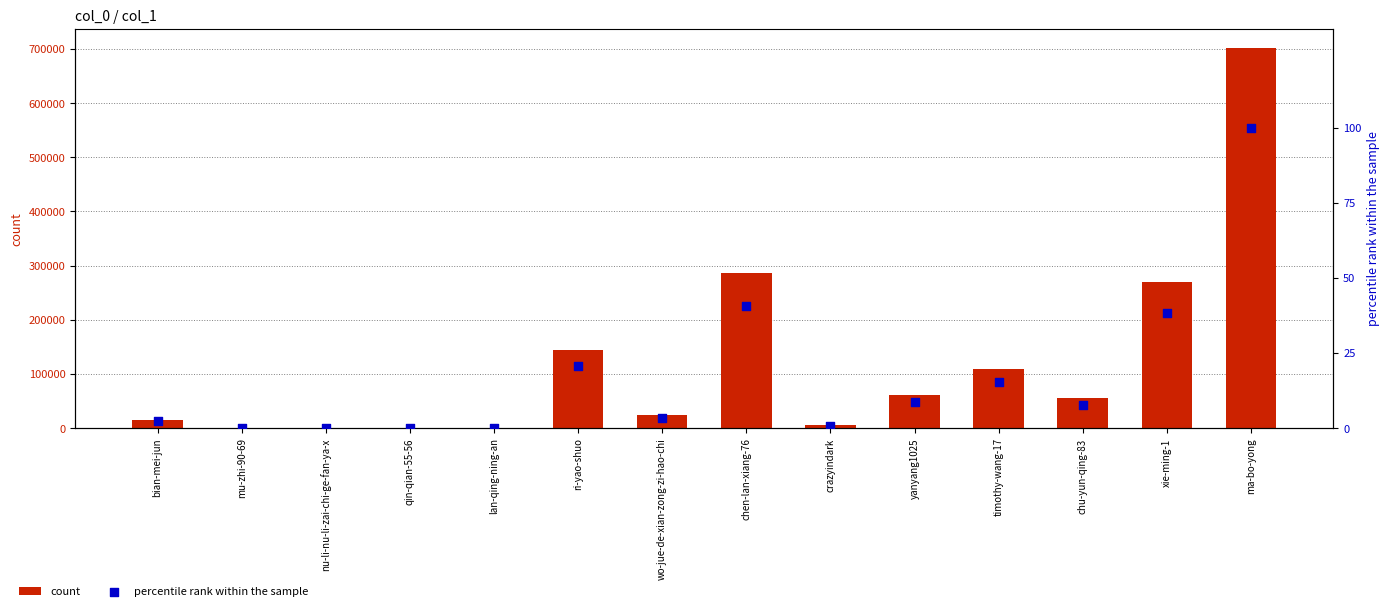

Which series has the largest Y range (max minus min)?

count